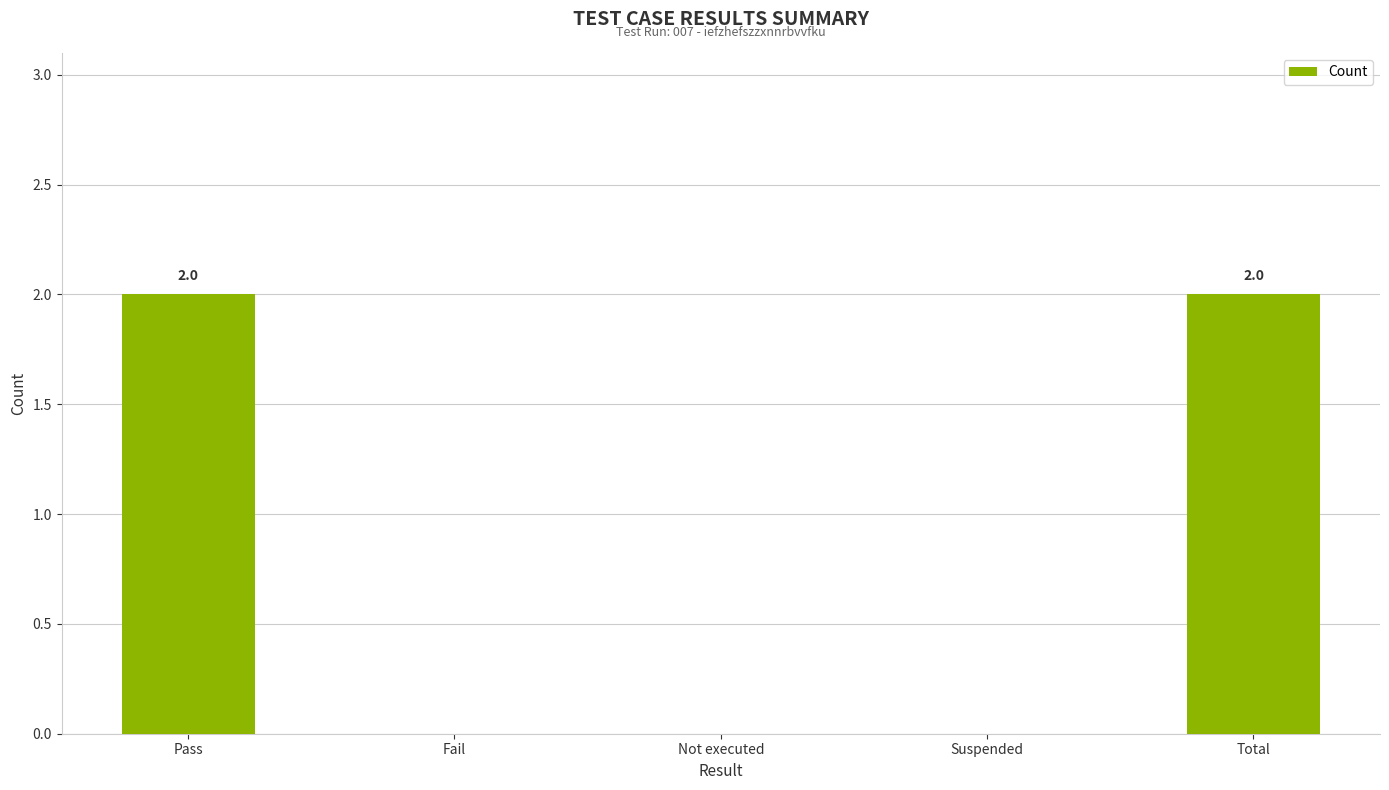

The value at Fail is 1. True or false?

False